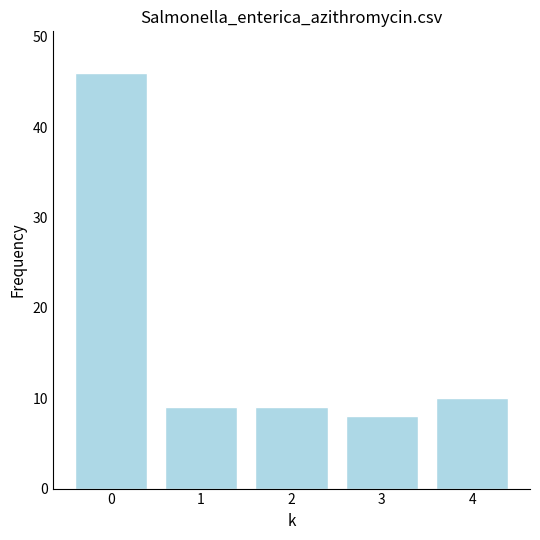

What is the value of the 4th bar from the left?

8